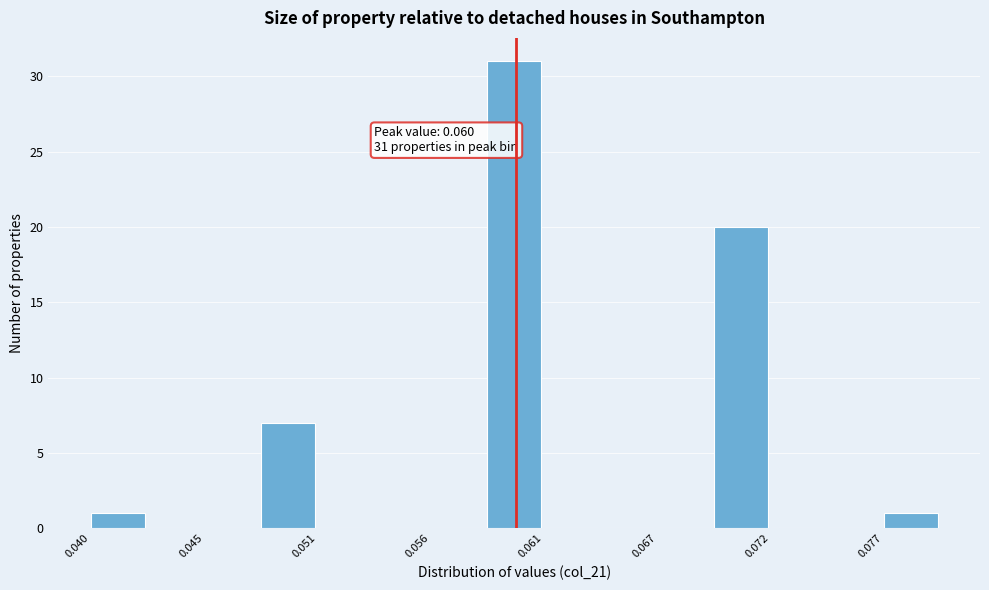

Around what value on the x-axis is the tallest bar? Give the approximate position of its centre, as read against the axis.

0.060